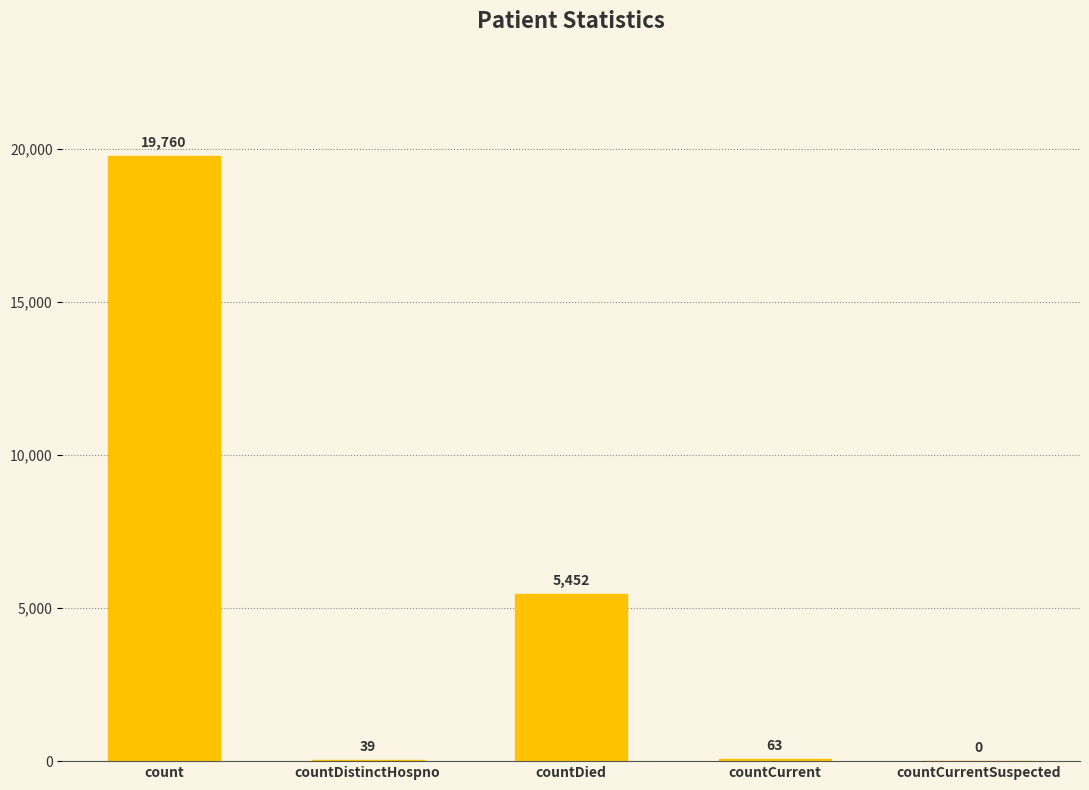

Is it true that the value at count is 32728?

False